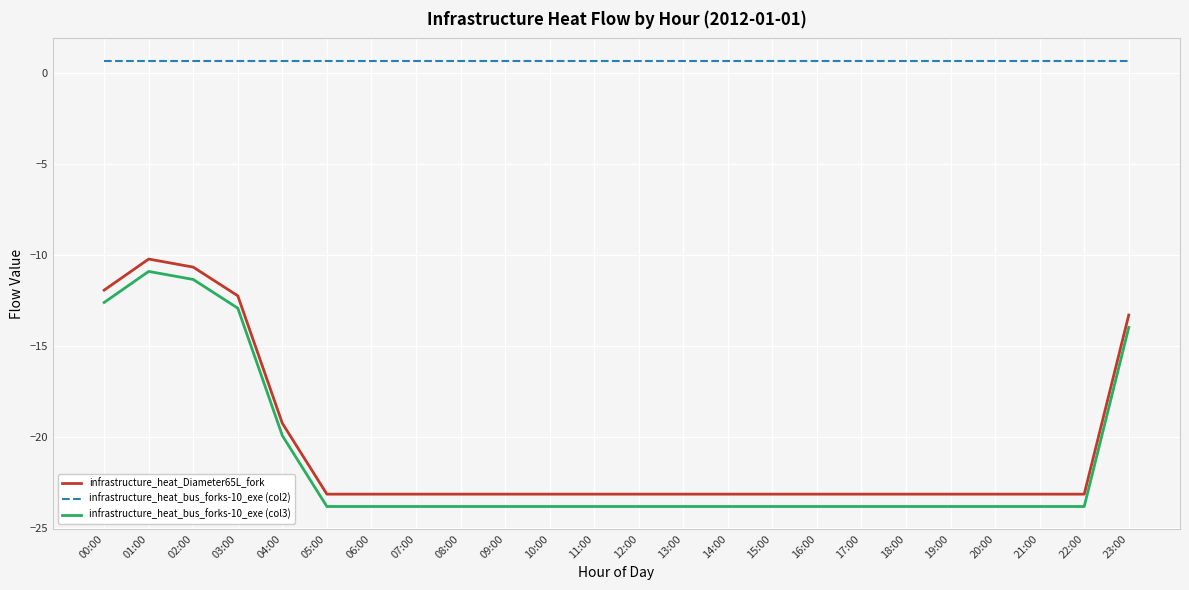

Is the value of infrastructure_heat_bus_forks-10_exe (col2) at 17:00 greater than the value of infrastructure_heat_bus_forks-10_exe (col3) at 02:00?

Yes